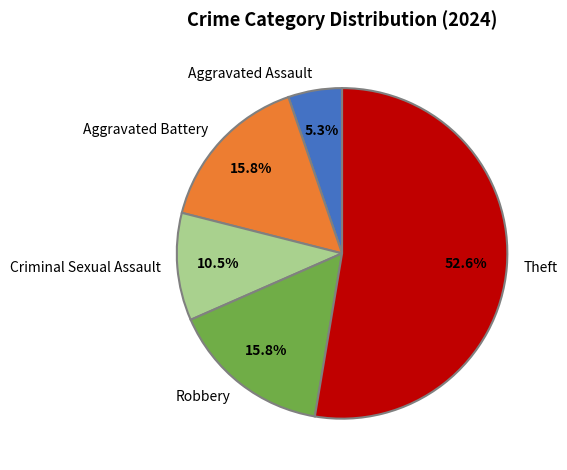

Count the number of slices in the pie.

5